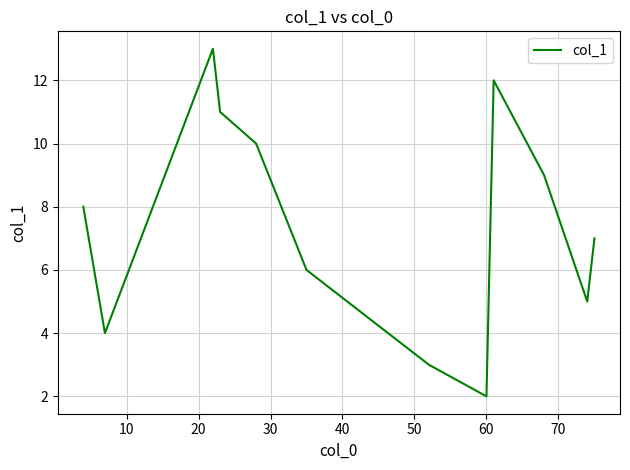

What is the difference between the maximum and minimum values?

11.0